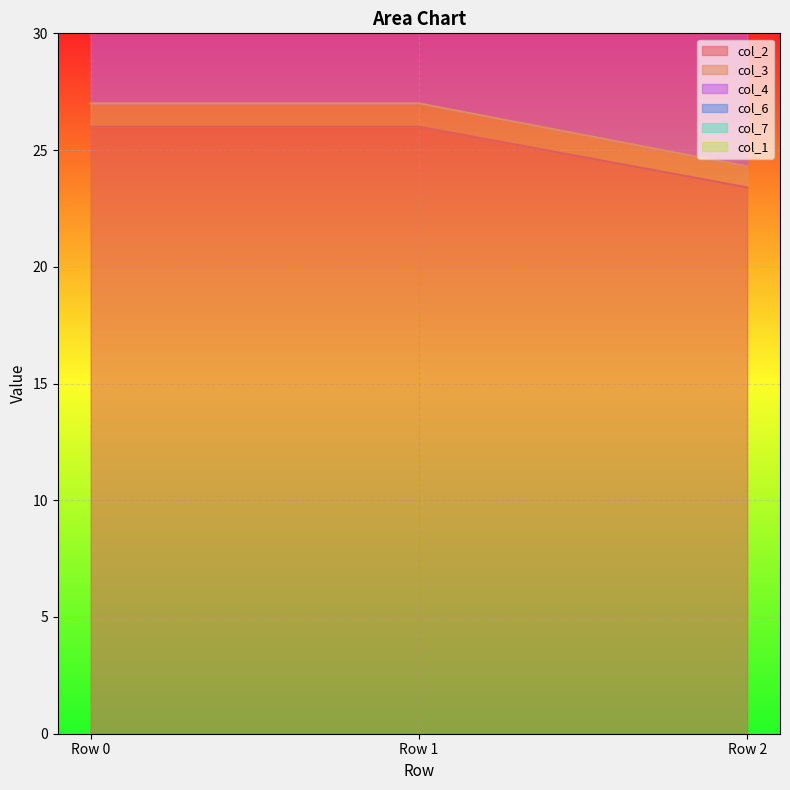

Count the col_7 values in the range 46 to 52.

3